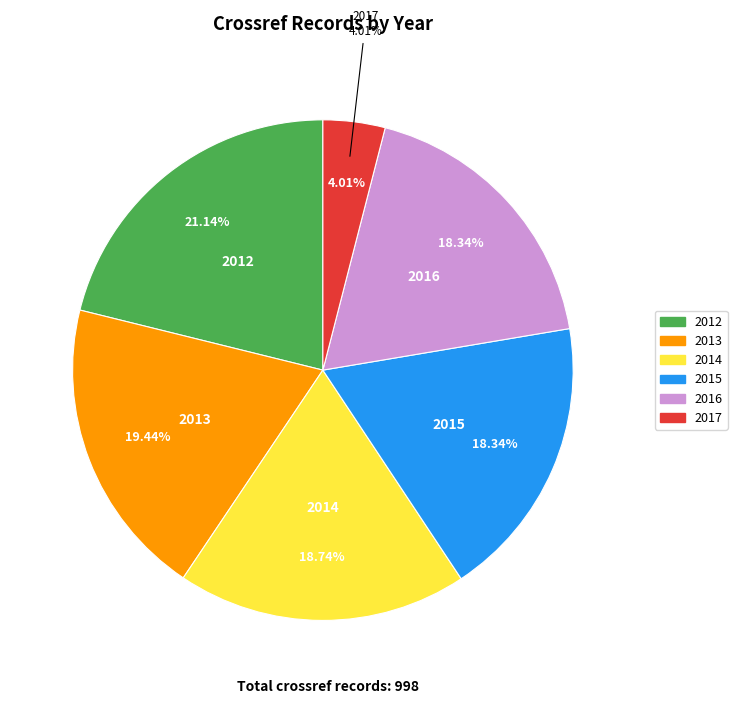

How many slices are in this pie chart?

6